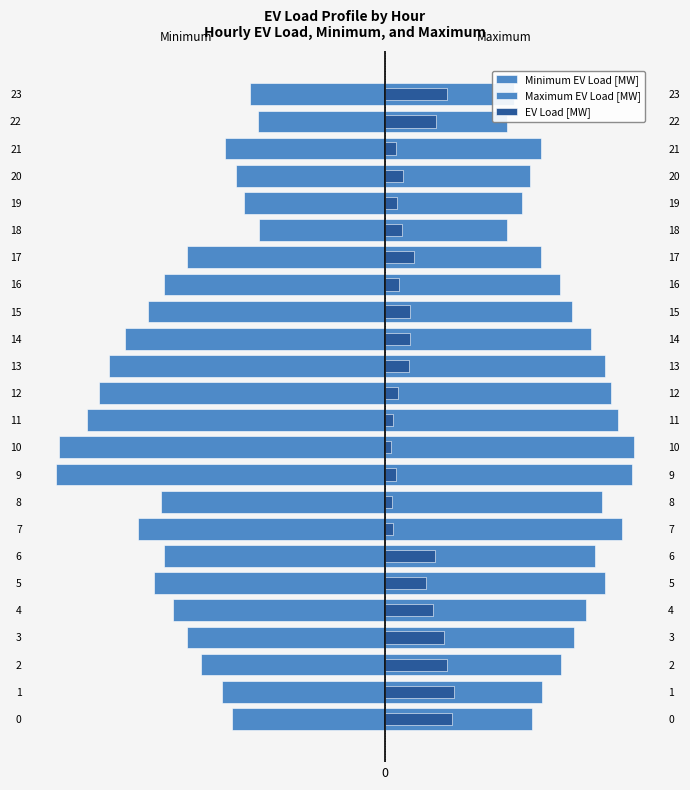

The EV Load [MW] series shows 9.7 at 4. True or false?

False